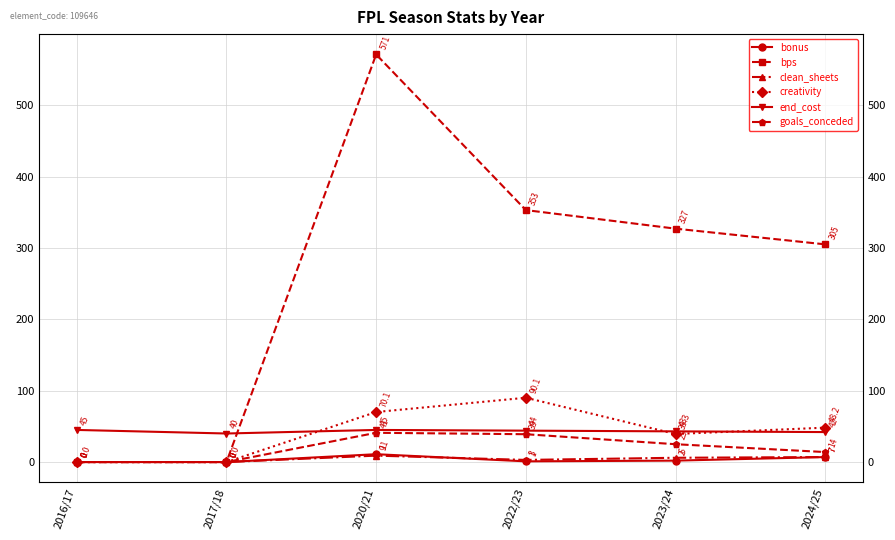

Reading right to left, transcribe all the data shown in this chart.

bonus: 2024/25=7.0	2023/24=2.0	2022/23=1.0	2020/21=11.0	2017/18=0.0	2016/17=0.0
bps: 2024/25=305.0	2023/24=327.0	2022/23=353.0	2020/21=571.0	2017/18=0.0	2016/17=0.0
clean_sheets: 2024/25=7.0	2023/24=6.0	2022/23=3.0	2020/21=9.0	2017/18=0.0	2016/17=0.0
creativity: 2024/25=48.2	2023/24=39.3	2022/23=90.1	2020/21=70.1	2017/18=0.0	2016/17=0.0
end_cost: 2024/25=42.0	2023/24=43.0	2022/23=44.0	2020/21=45.0	2017/18=40.0	2016/17=45.0
goals_conceded: 2024/25=14.0	2023/24=25.0	2022/23=39.0	2020/21=41.0	2017/18=0.0	2016/17=0.0